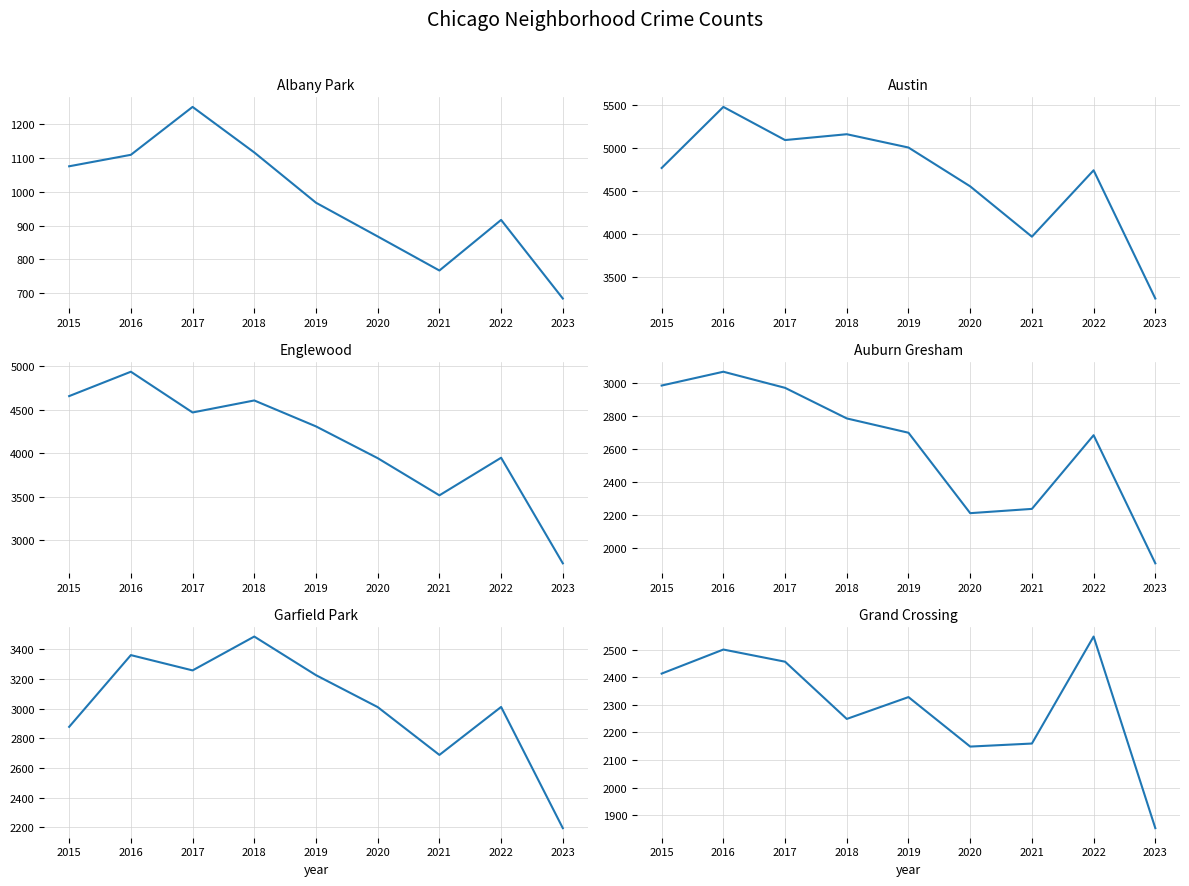

Is the value of Garfield Park at 2016 greater than the value of Albany Park at 2018?

Yes